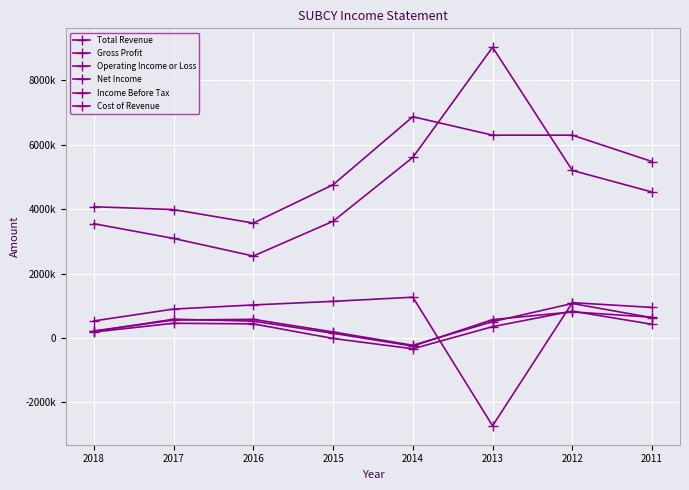

What is the sum of all Cost of Revenue values?

37166400